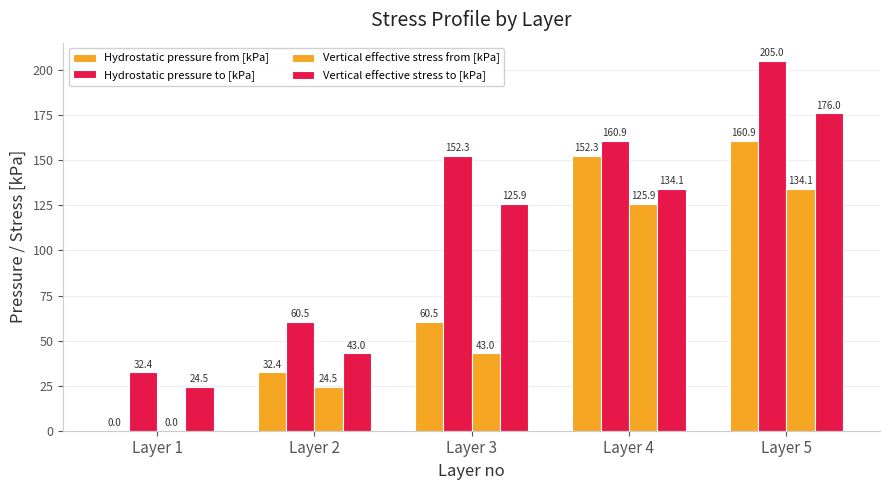

Reading left to right, transcribe all the data shown in this chart.

Hydrostatic pressure from [kPa]: Layer 1=0.0	Layer 2=32.4	Layer 3=60.5	Layer 4=152.3	Layer 5=160.9
Hydrostatic pressure to [kPa]: Layer 1=32.4	Layer 2=60.5	Layer 3=152.3	Layer 4=160.9	Layer 5=205.0
Vertical effective stress from [kPa]: Layer 1=0.0	Layer 2=24.5	Layer 3=43.0	Layer 4=125.9	Layer 5=134.1
Vertical effective stress to [kPa]: Layer 1=24.5	Layer 2=43.0	Layer 3=125.9	Layer 4=134.1	Layer 5=176.0